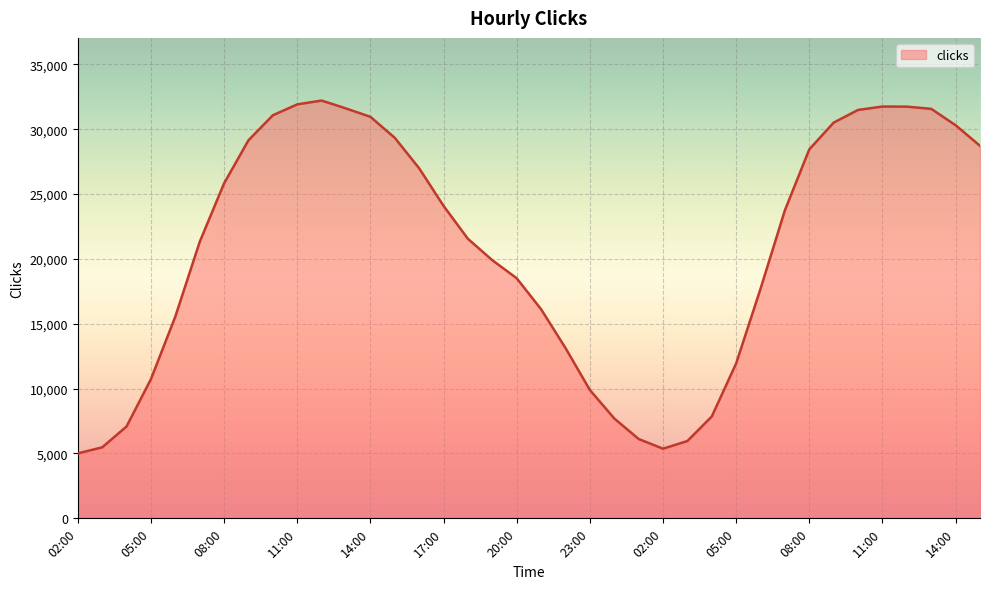

How many series are shown in this chart?

1